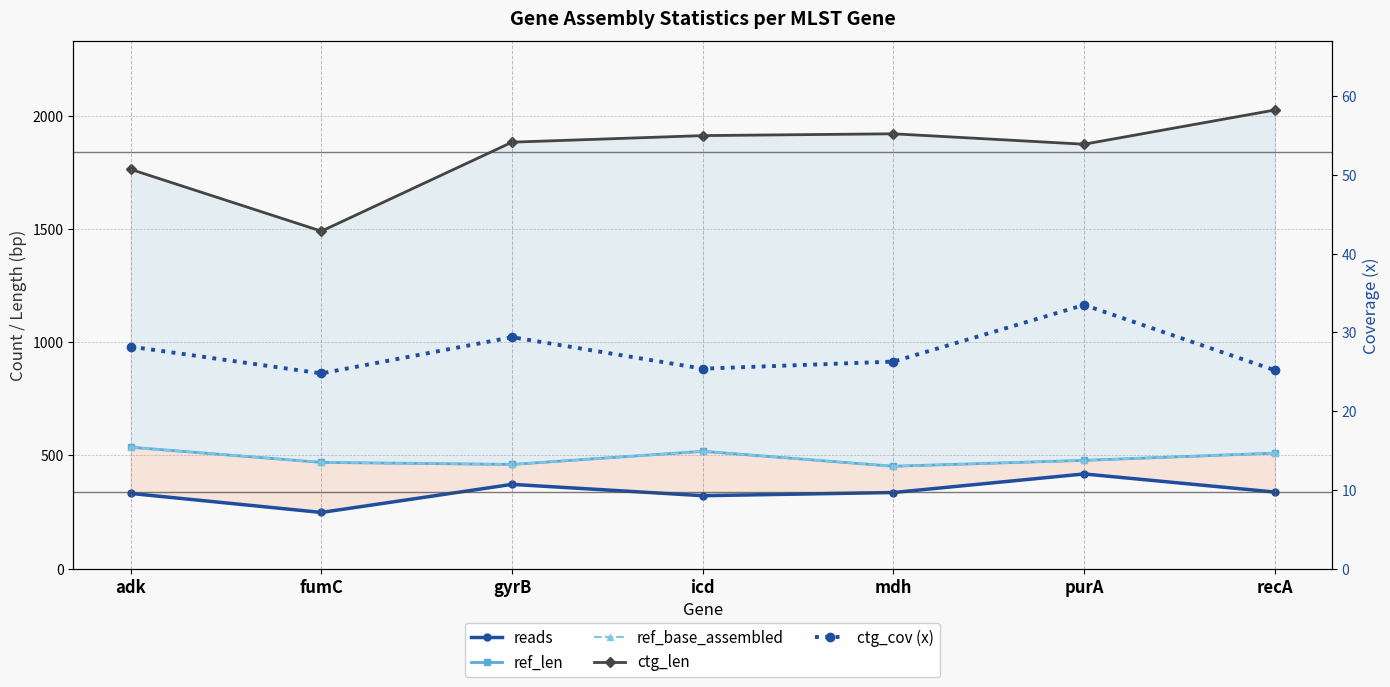

What is the difference between the maximum and minimum values in the ctg_len series?

535.0